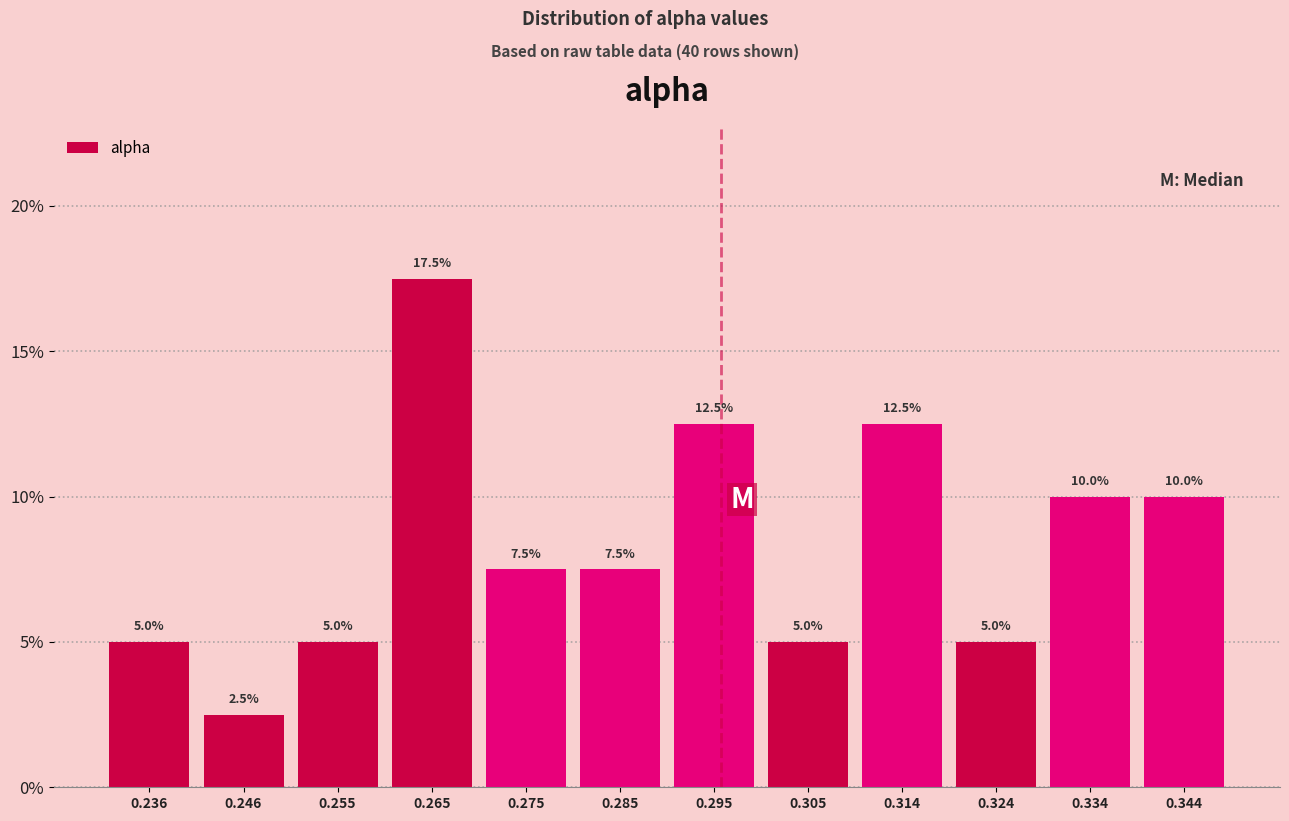

Which range on the x-axis has the tallest bar?

0.260 to 0.270